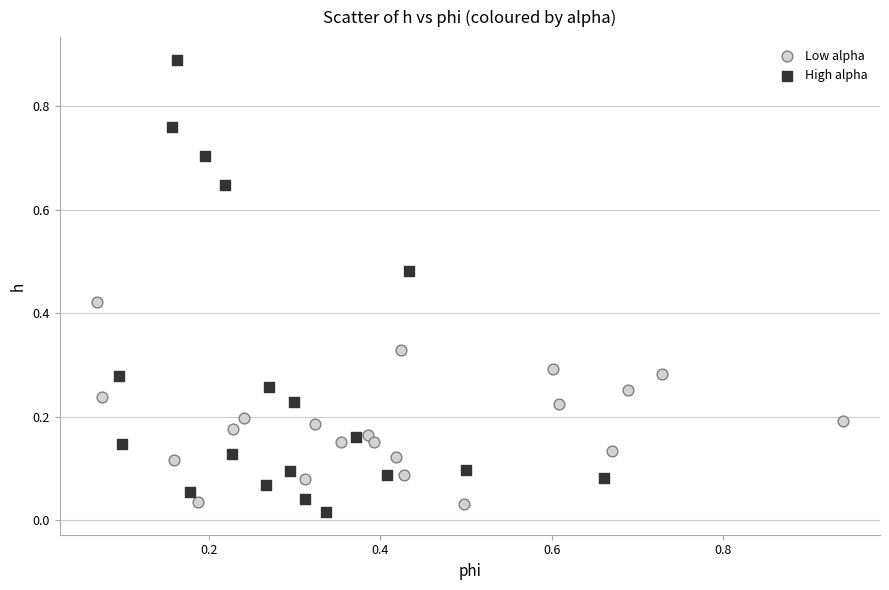

Which series has the widest spread of Y values?

High alpha